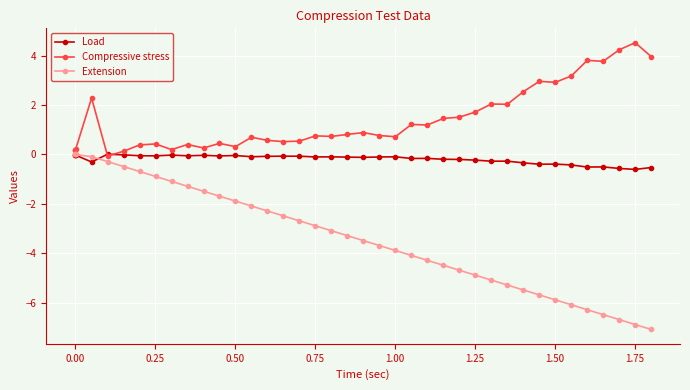

List the series in order of their overall mean, lowest first.

Extension, Load, Compressive stress